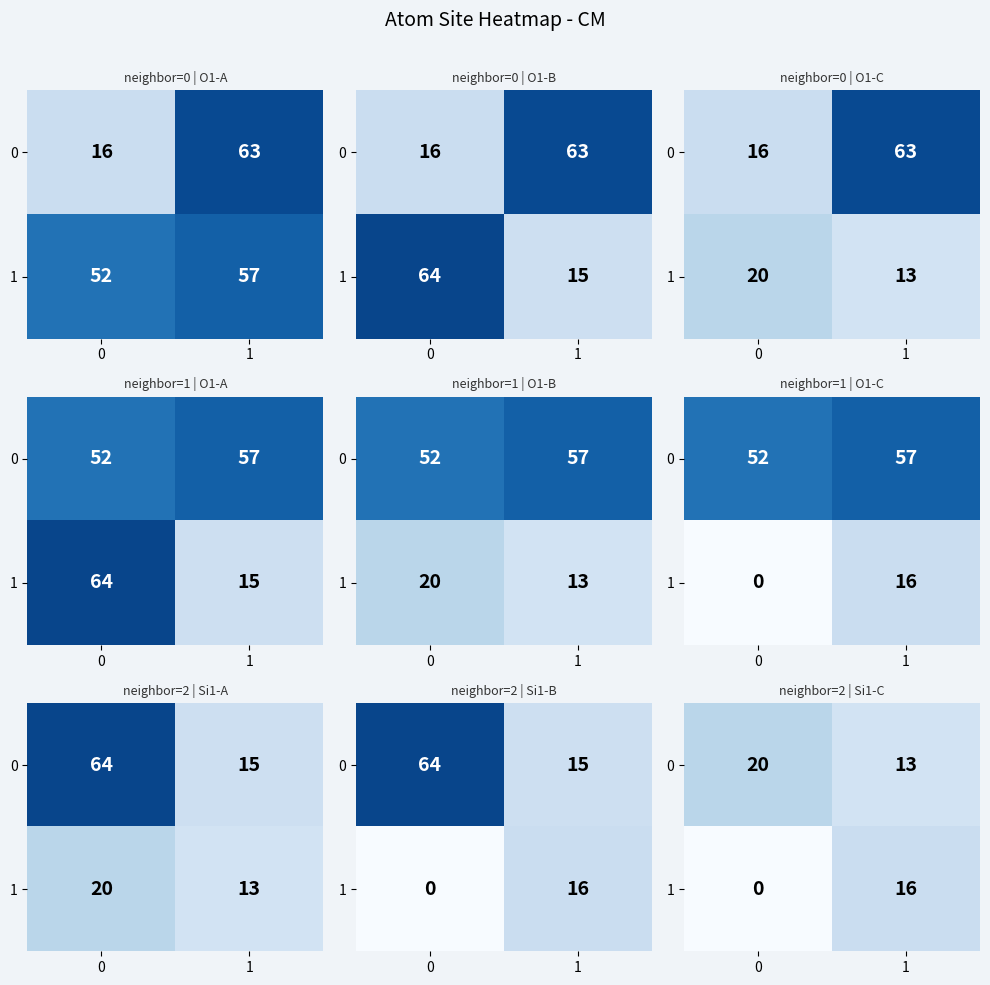

How many series are shown in this chart?

2